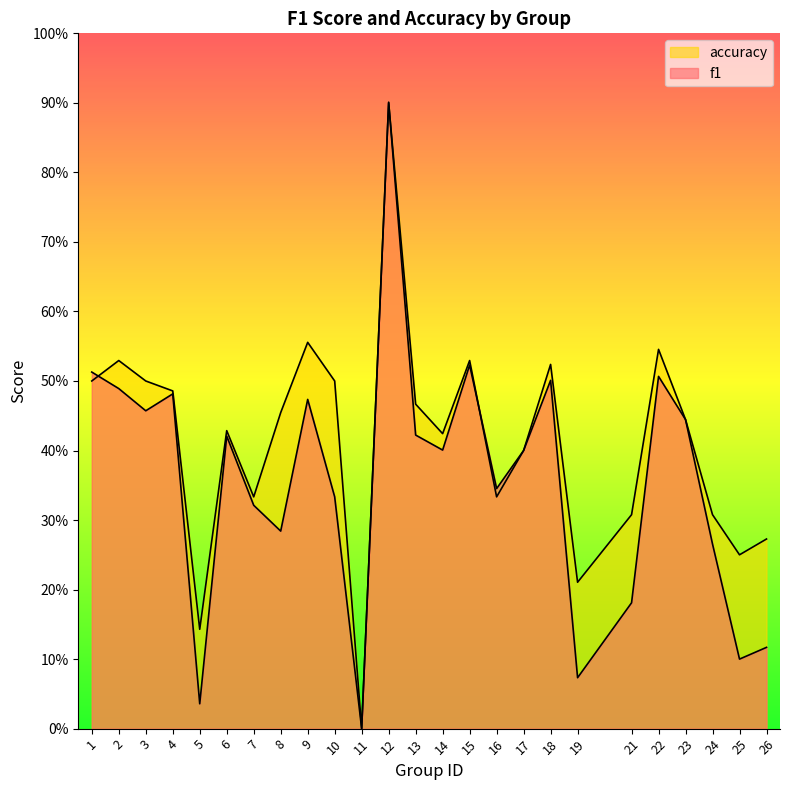

What value does the f1 series have at 3?

0.5